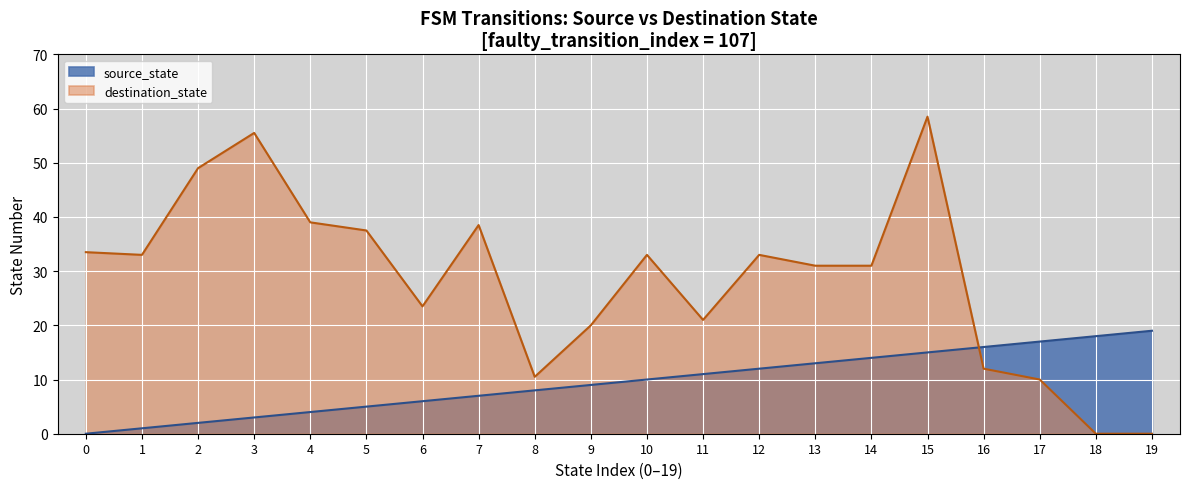

The source_state series shows 1.8 at 5. True or false?

False